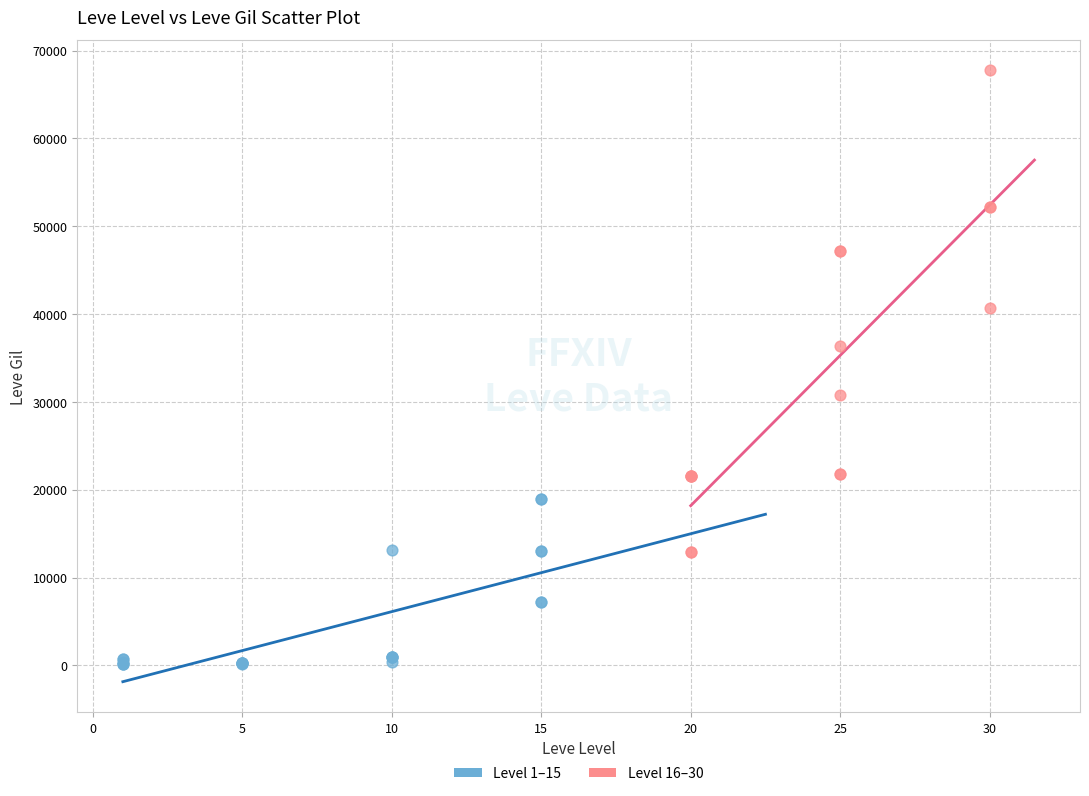

Which series reaches the minimum Y coordinate?

Level 1–15